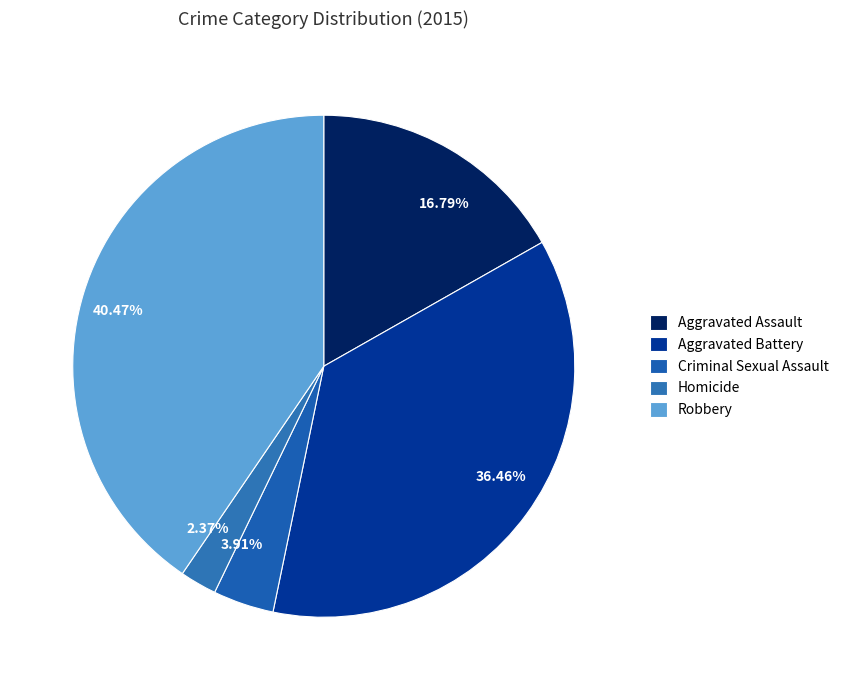

To the nearest percent, what portion does Criminal Sexual Assault represent?

4%